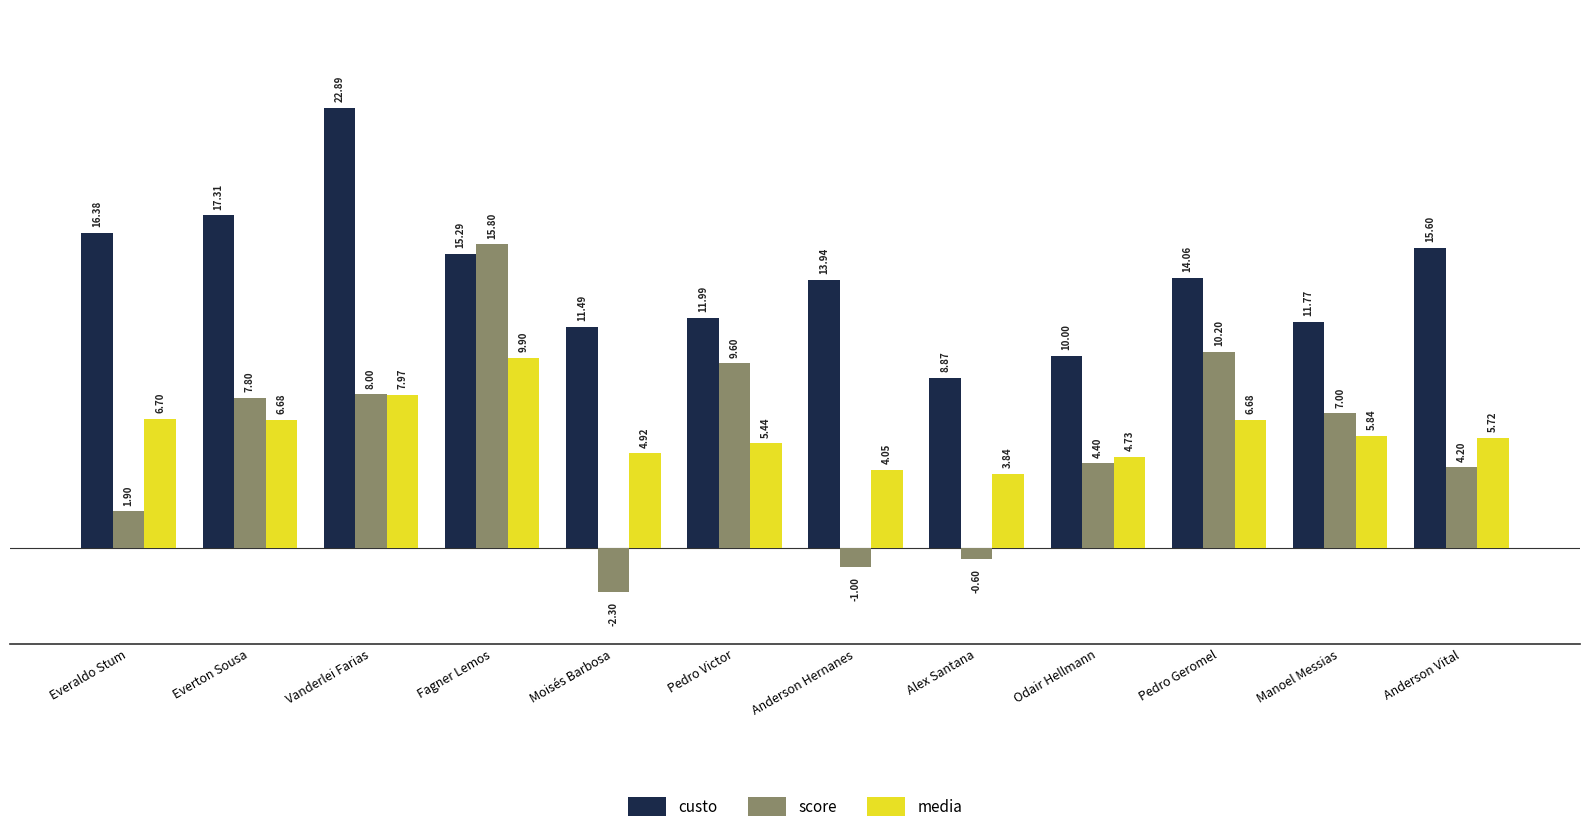

Is it true that media equals 11.0 at Everaldo Stum?

False